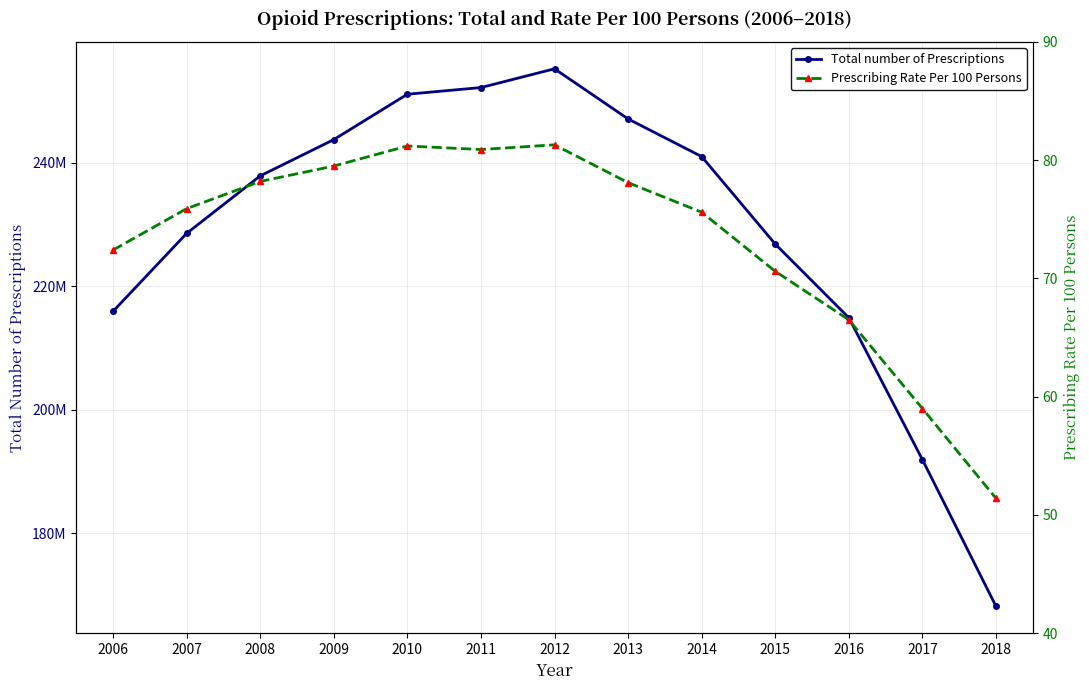

What are all the series names shown in the legend?

Total number of Prescriptions, Prescribing Rate Per 100 Persons